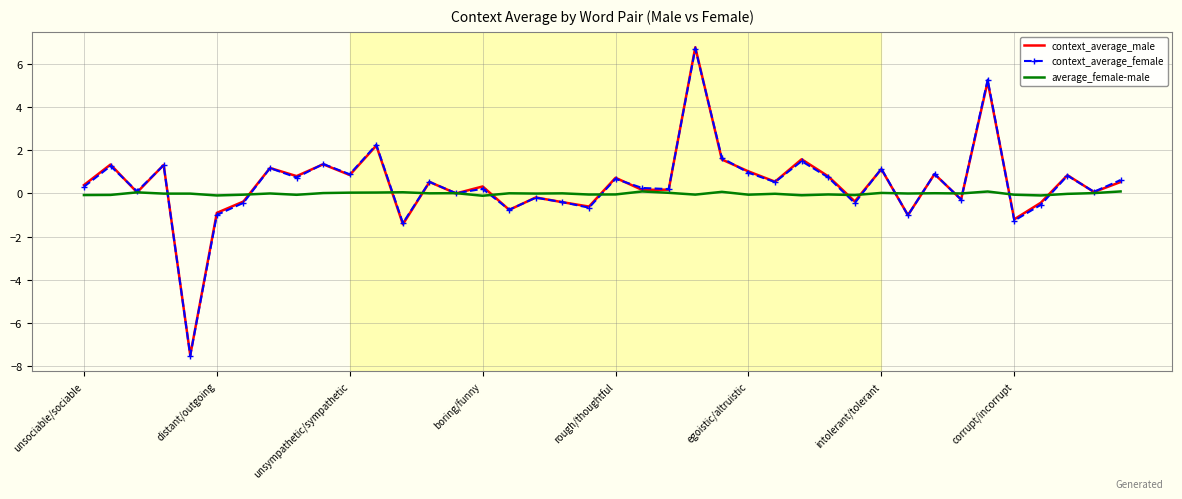

What is the lowest value of the context_average_female series?

-7.5